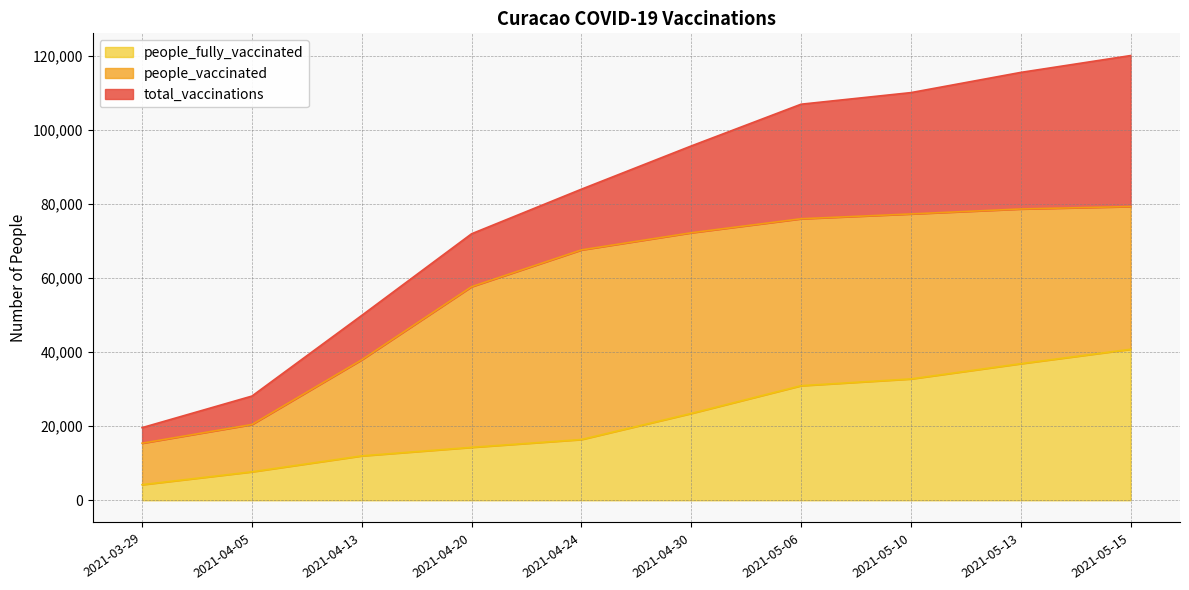

Reading right to left, transcribe all the data shown in this chart.

total_vaccinations: 2021-05-15=120109	2021-05-13=115561	2021-05-10=110103	2021-05-06=106971	2021-04-30=95693	2021-04-24=84016	2021-04-20=71973	2021-04-13=49926	2021-04-05=28137	2021-03-29=19609
people_vaccinated: 2021-05-15=79333	2021-05-13=78676	2021-05-10=77334	2021-05-06=76031	2021-04-30=72248	2021-04-24=67614	2021-04-20=57681	2021-04-13=37940	2021-04-05=20457	2021-03-29=15406
people_fully_vaccinated: 2021-05-15=40776	2021-05-13=36885	2021-05-10=32769	2021-05-06=30940	2021-04-30=23445	2021-04-24=16402	2021-04-20=14292	2021-04-13=11986	2021-04-05=7680	2021-03-29=4203